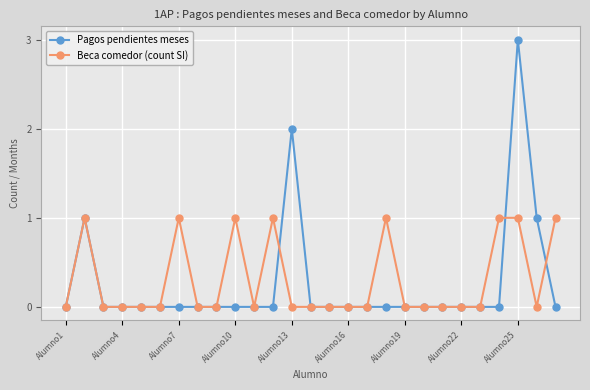

Rank the series by their average value, from lowest to highest.

Pagos pendientes meses, Beca comedor (count SI)